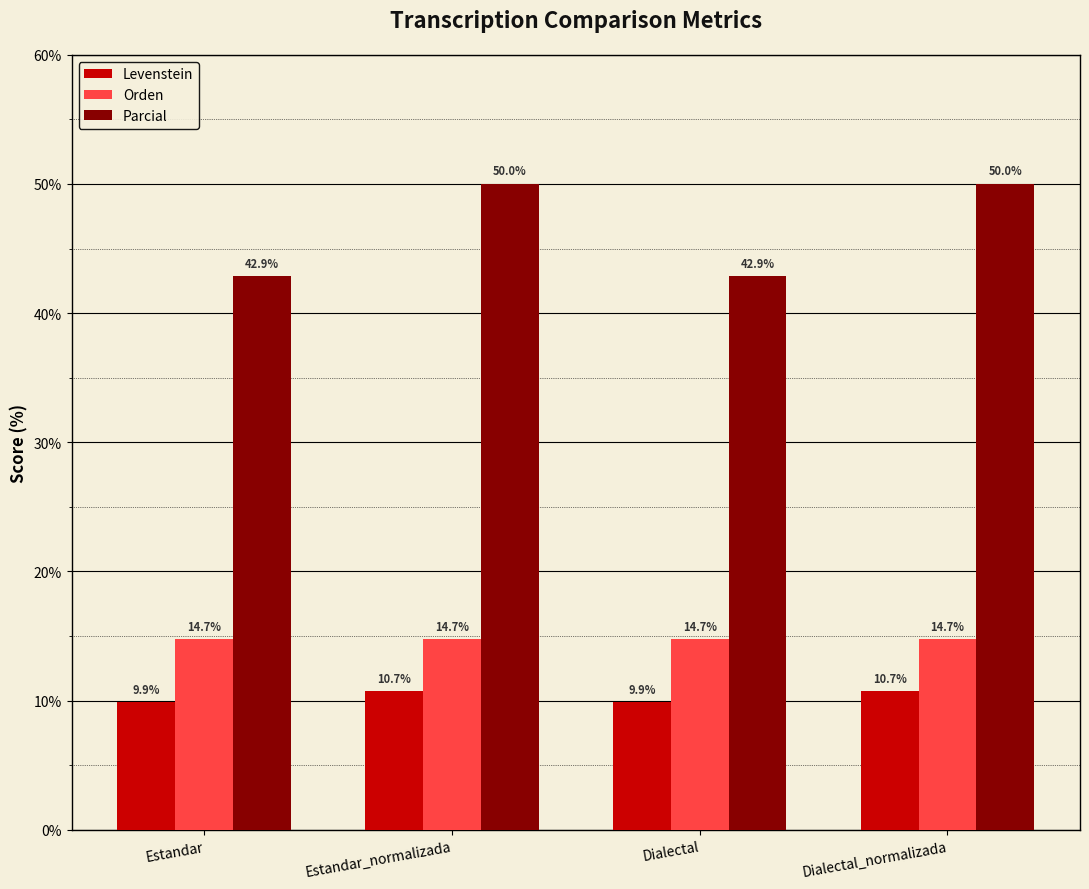

Which series has the largest total across all categories?

Parcial